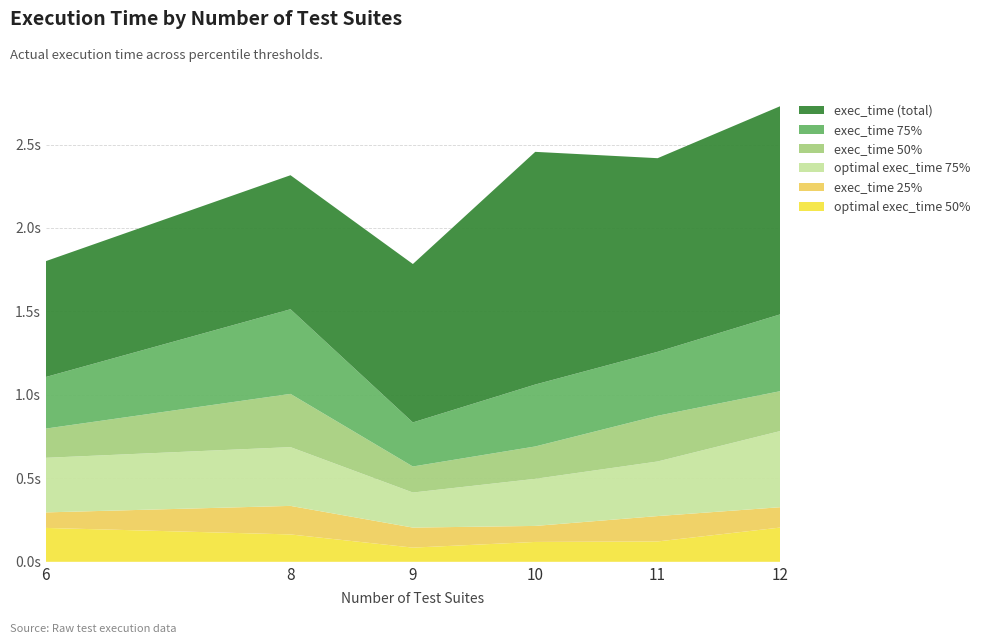

Reading left to right, list all the values displayed in this chart.

exec_time_75%: 0.3	0.5	0.3	0.4	0.4	0.5
exec_time_50%: 0.2	0.3	0.2	0.2	0.3	0.2
exec_time: 0.7	0.8	0.9	1.4	1.2	1.2
optimal_exec_time_75%: 0.3	0.4	0.2	0.3	0.3	0.5
exec_time_25%: 0.1	0.2	0.1	0.1	0.2	0.1
optimal_exec_time_50%: 0.2	0.2	0.1	0.1	0.1	0.2